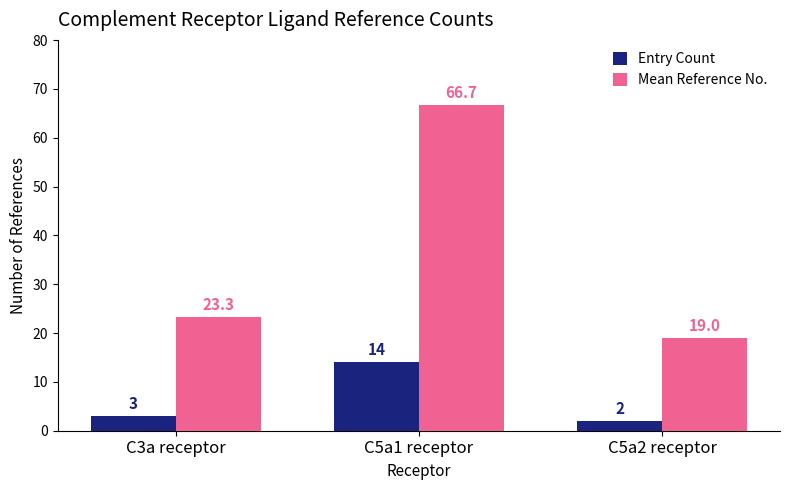

Which series has the widest spread of values?

Mean Reference No.